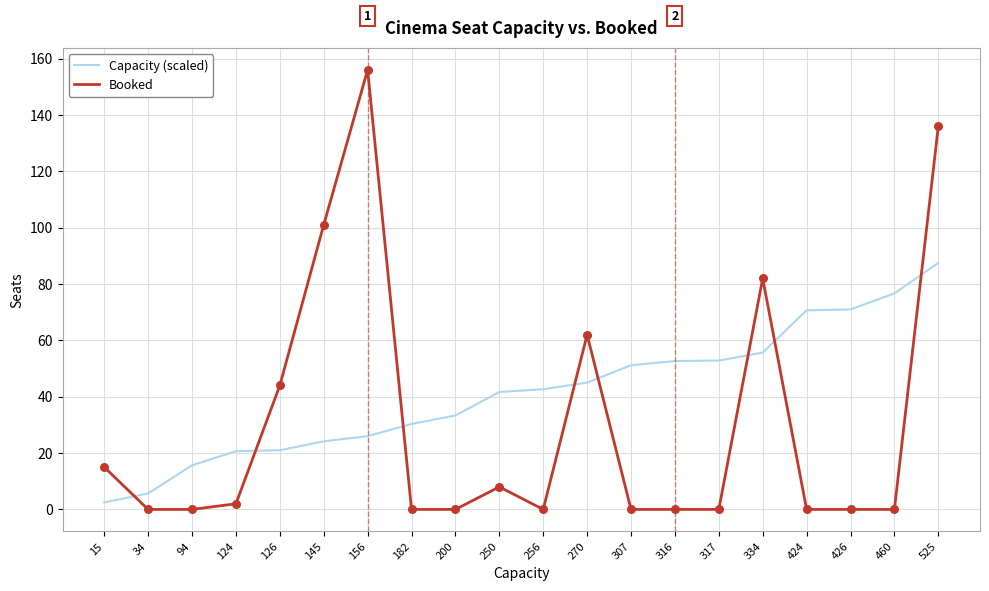

Is the value of Booked at 256 greater than the value of Capacity (scaled) at 250?

No